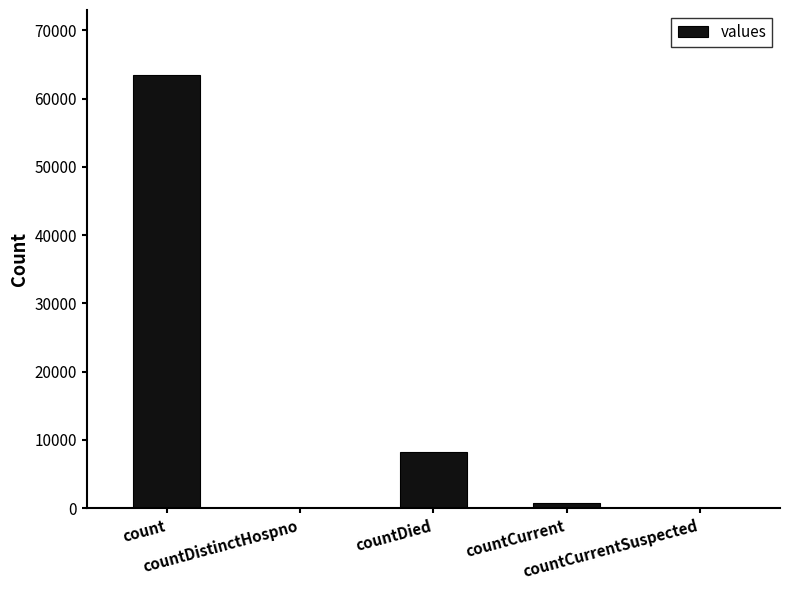

The value at count is 63479. True or false?

True